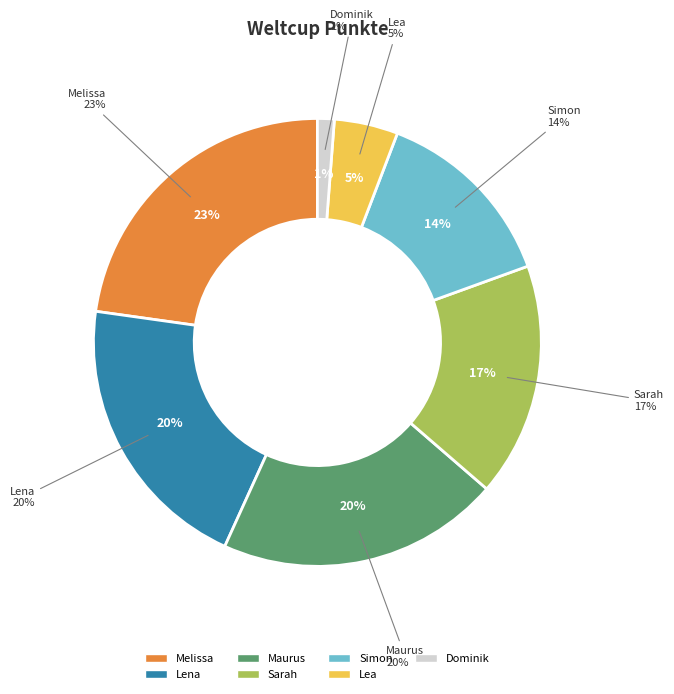

Which category has the smallest portion of the pie?

Dominik